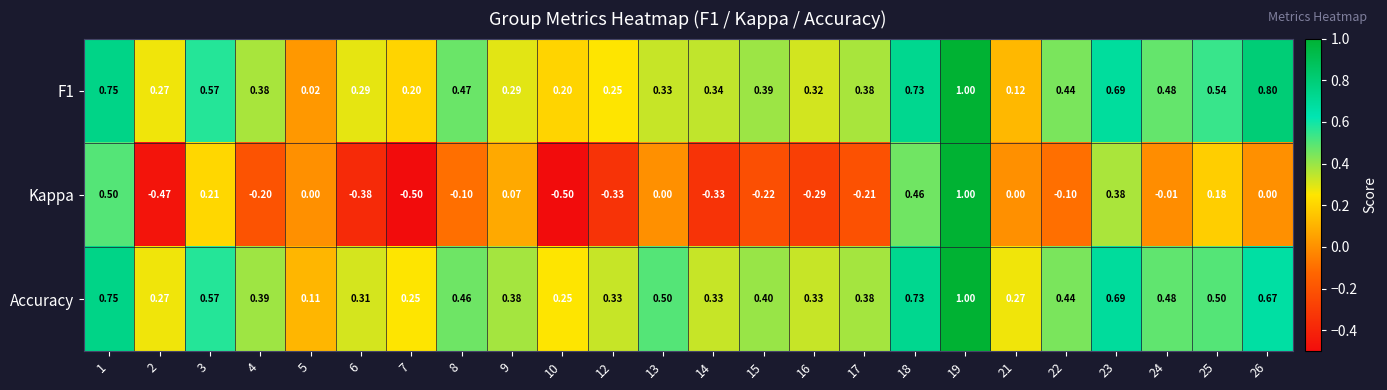

Which series has the largest range (max minus min)?

Kappa